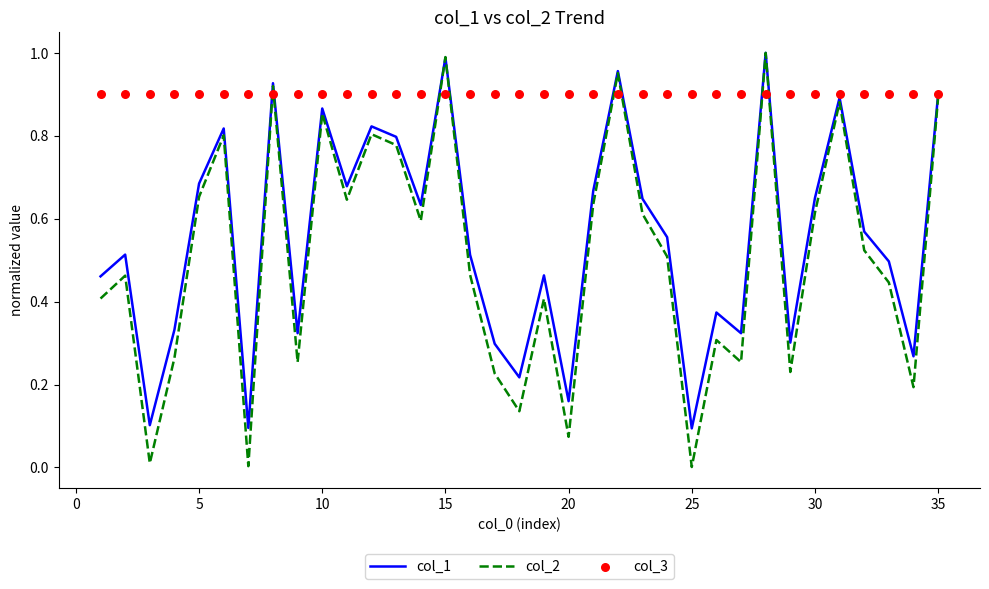

Which series has the largest Y range (max minus min)?

col_2